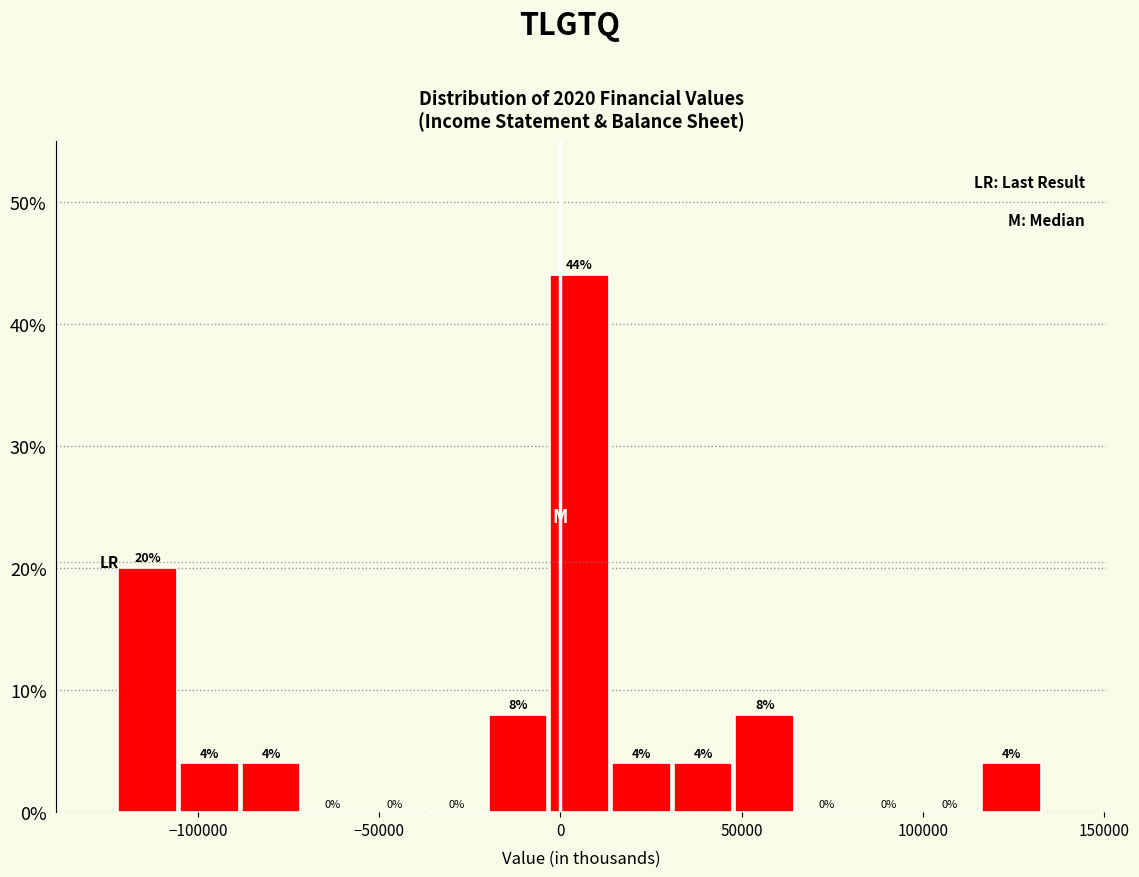

Around what value on the x-axis is the tallest bar? Give the approximate position of its centre, as read against the axis.

5000